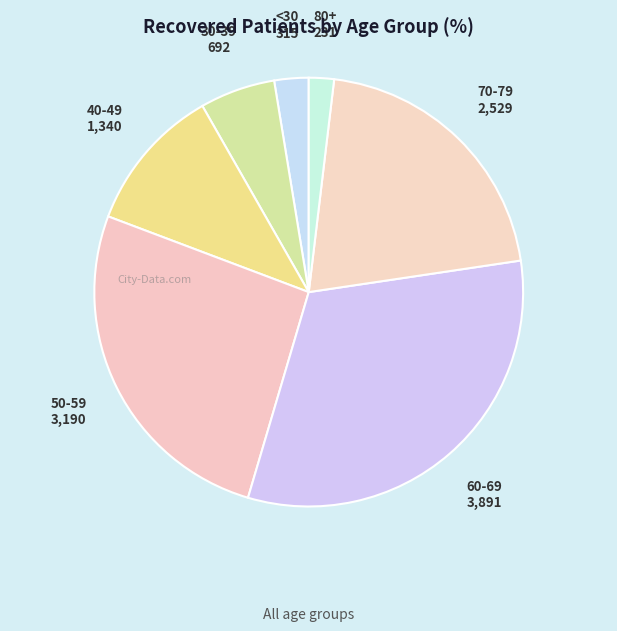

True or false: 50-59 accounts for 19% of the total.

False